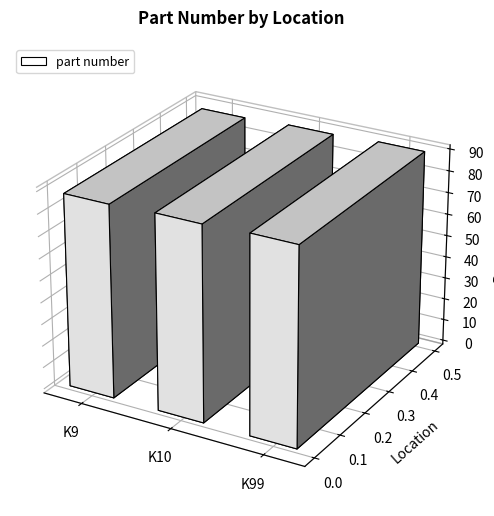

Reading left to right, what are all the values shown in this chart?

88	89	90